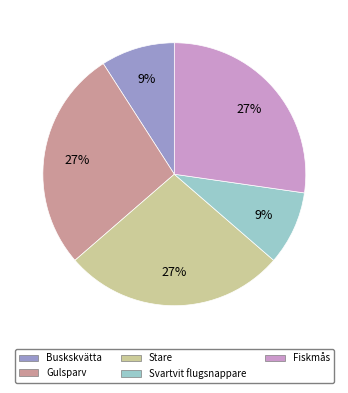

To the nearest percent, what is the difference between the largest and smallest slice percentages?

18%